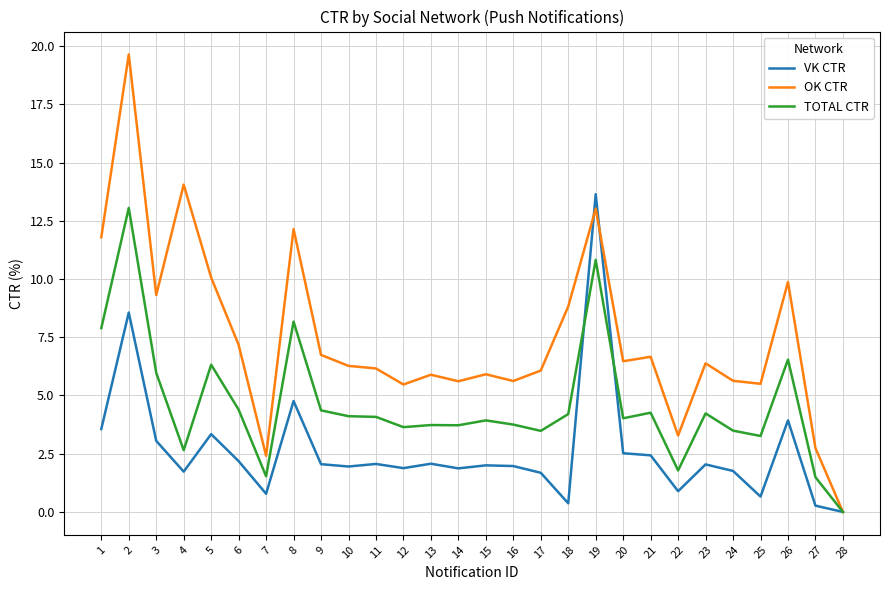

Is the value of TOTAL CTR at 24 greater than the value of OK CTR at 28?

Yes